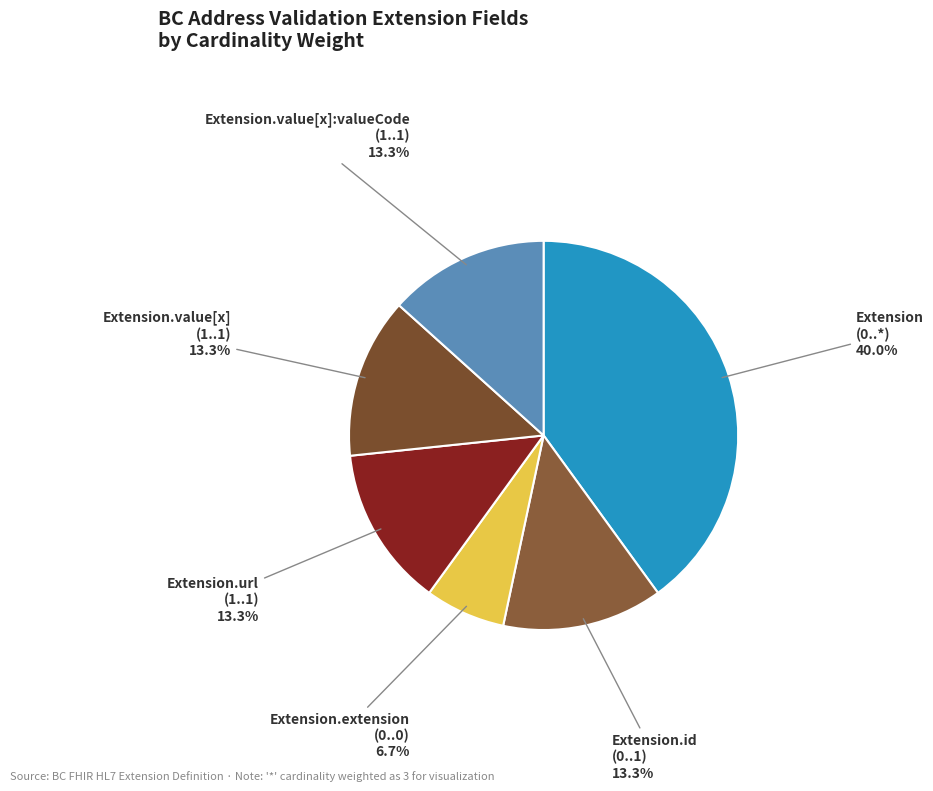

How many segments does this pie chart have?

6